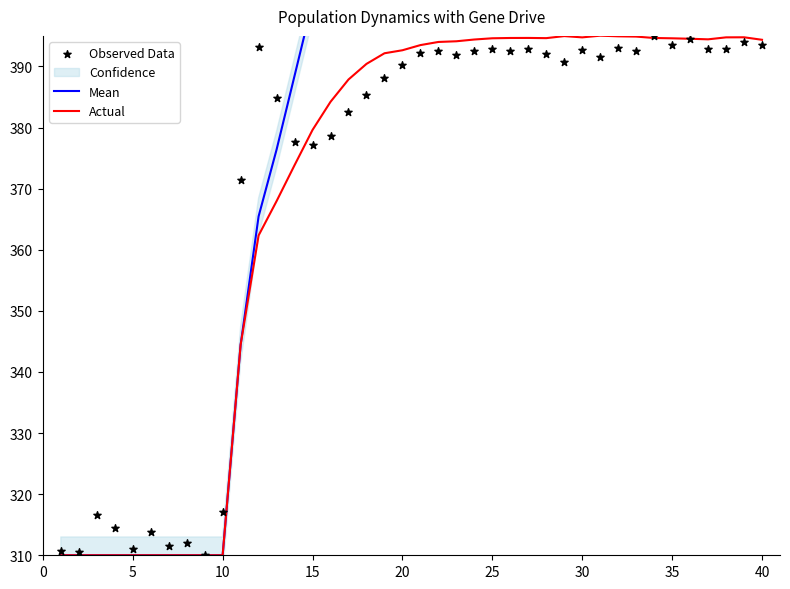

True or false: Actual has a value of 310.0 at 5.

True